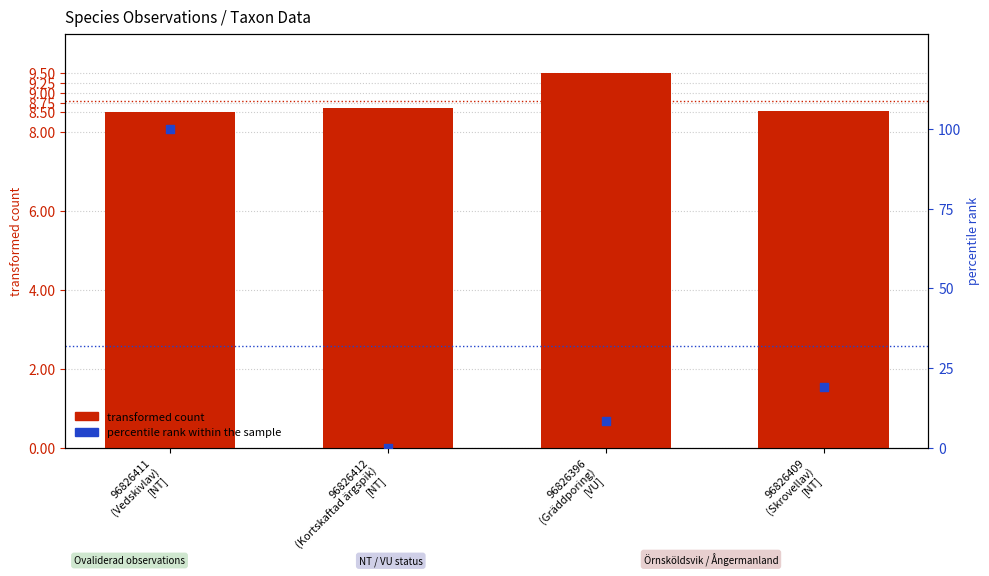

Is the value of percentile rank within the sample at 96826409
(Skrovellav)
[NT] greater than the value of transformed count at 96826409
(Skrovellav)
[NT]?

Yes